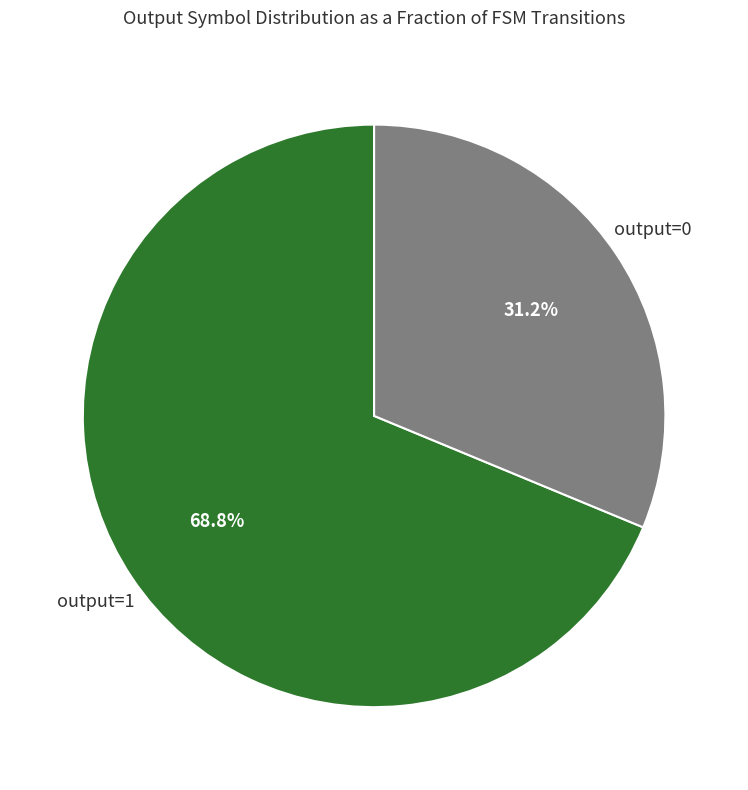

Is there a majority slice in this chart?

Yes